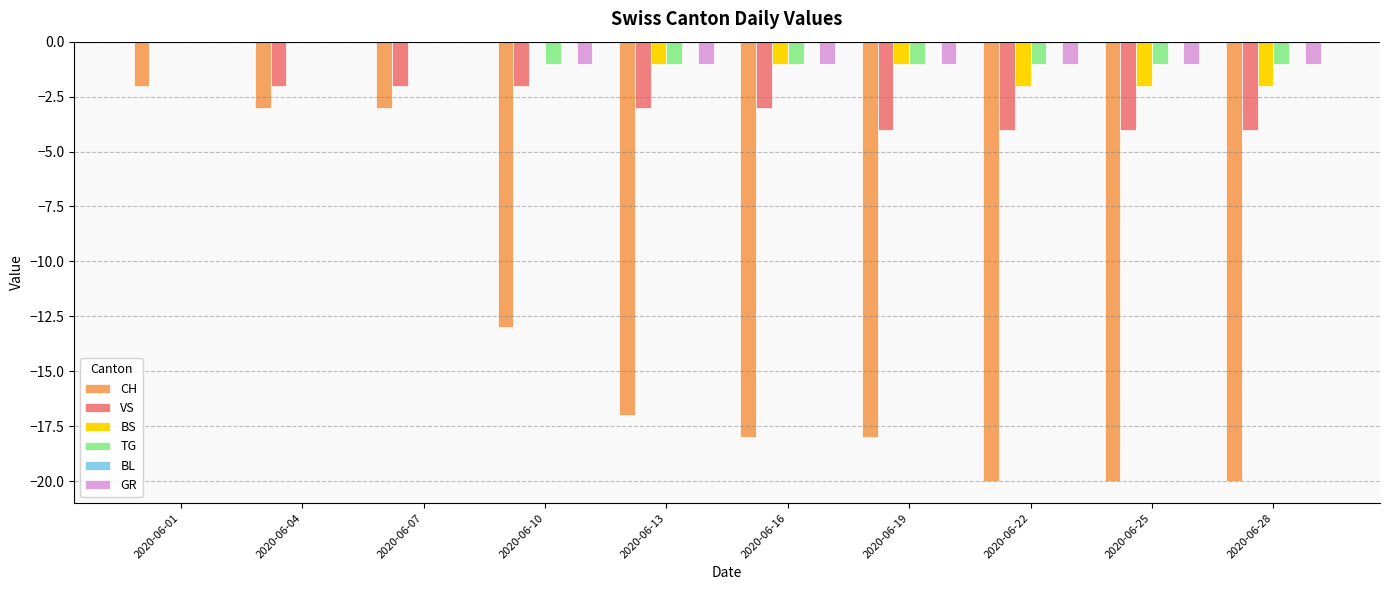

At which category is the sum across all series the highest?

2020-06-01